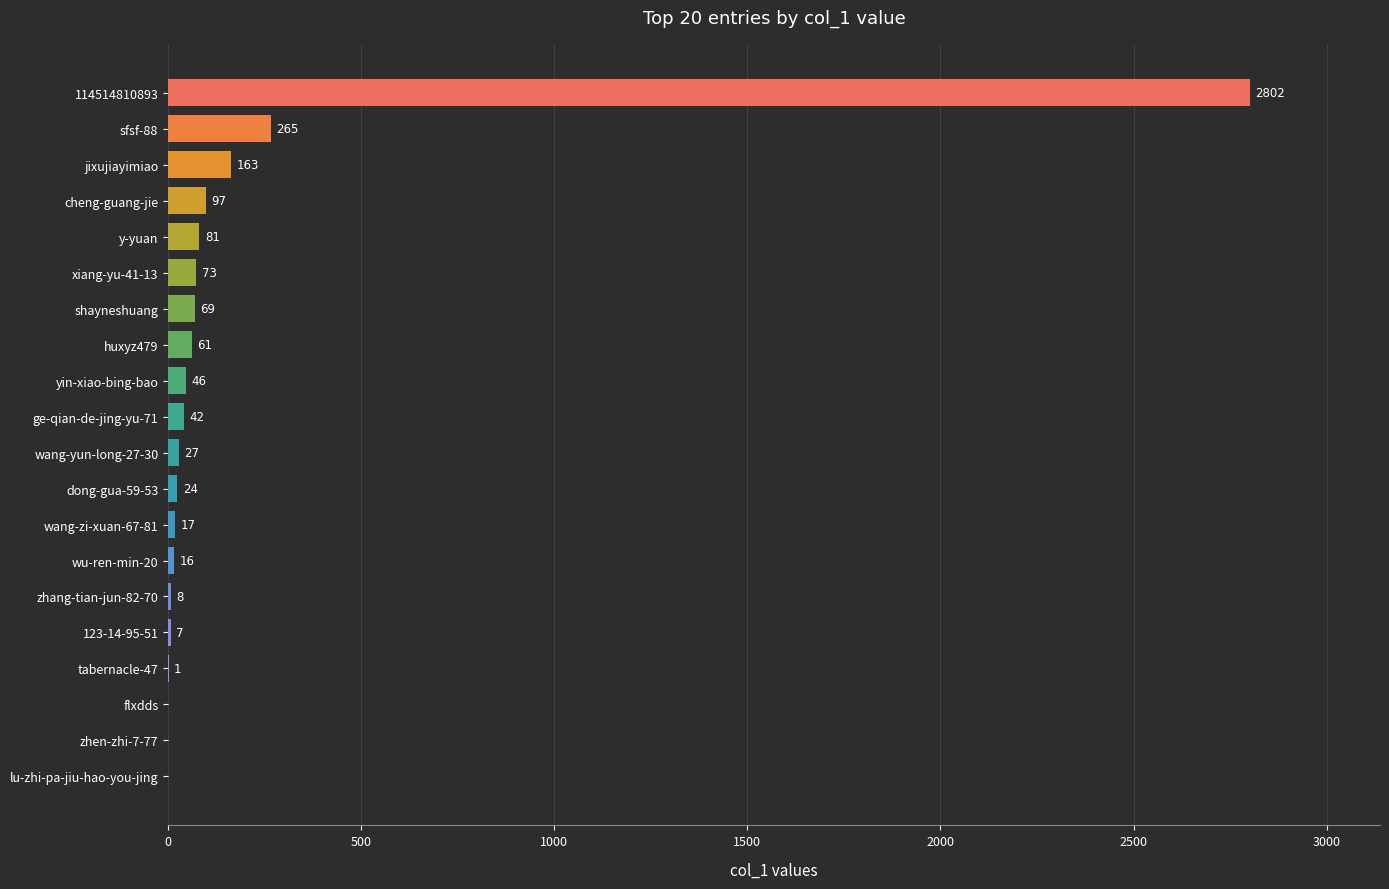

At which label is the value closest to 1401?

sfsf-88